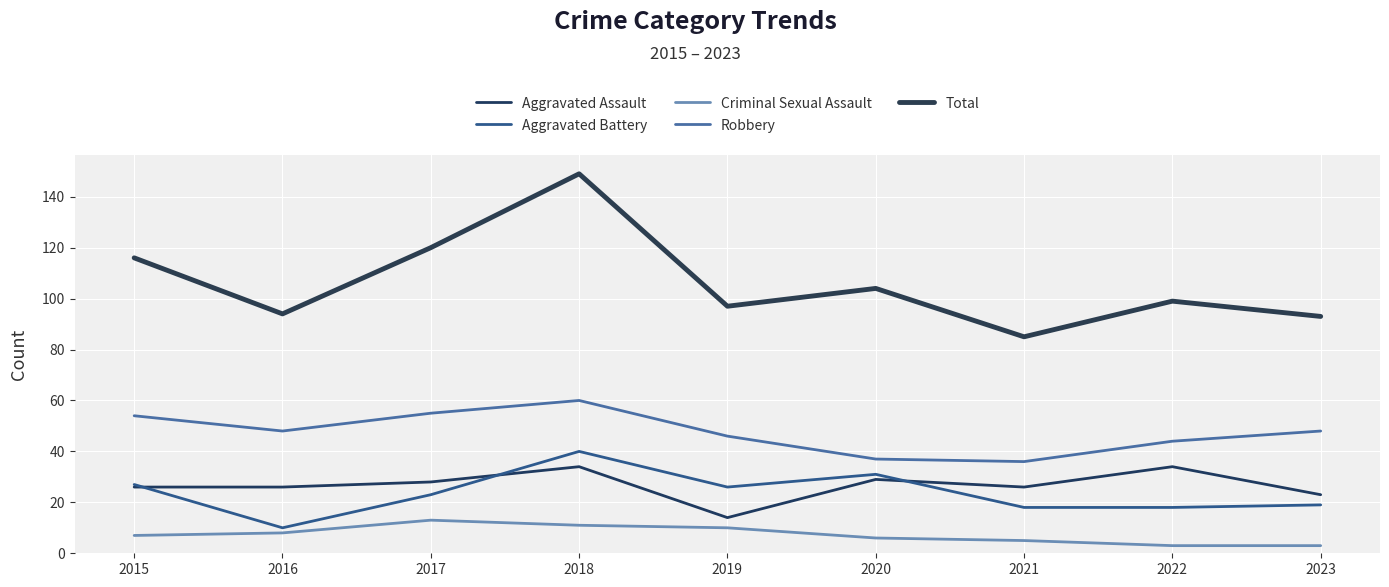

True or false: Total has a value of 67 at 2019.

False